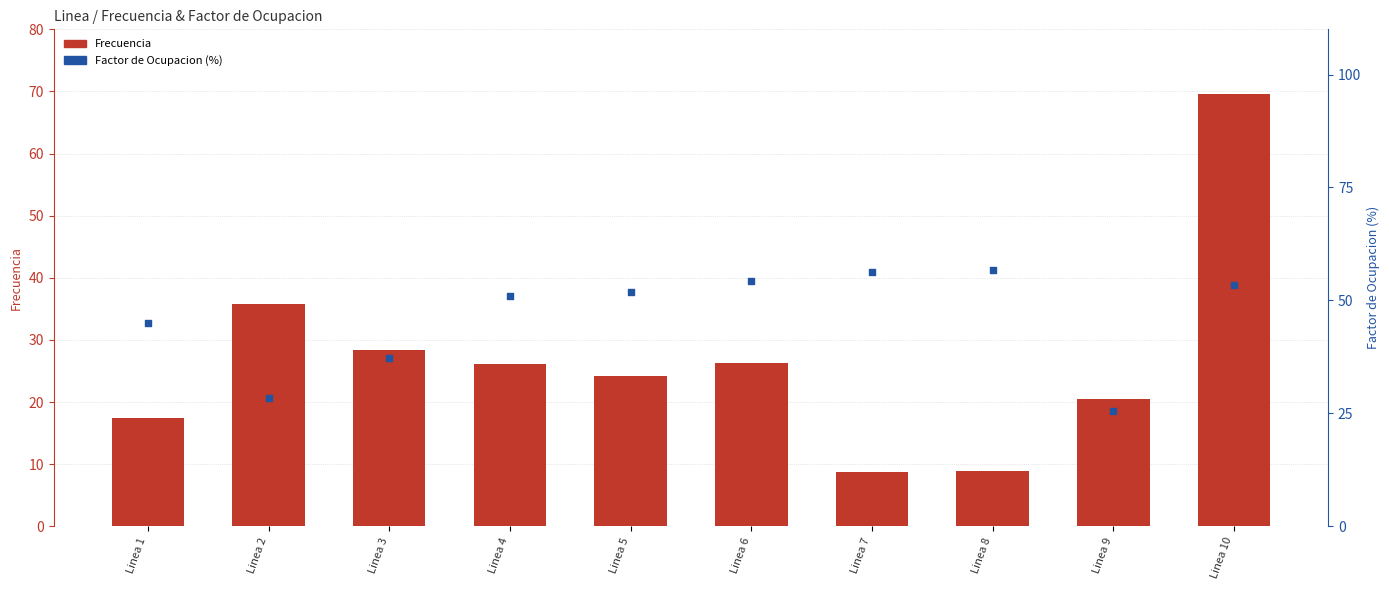

Is the value of Factor de Ocupacion (%) at Linea 9 greater than the value of Frecuencia at Linea 2?

No